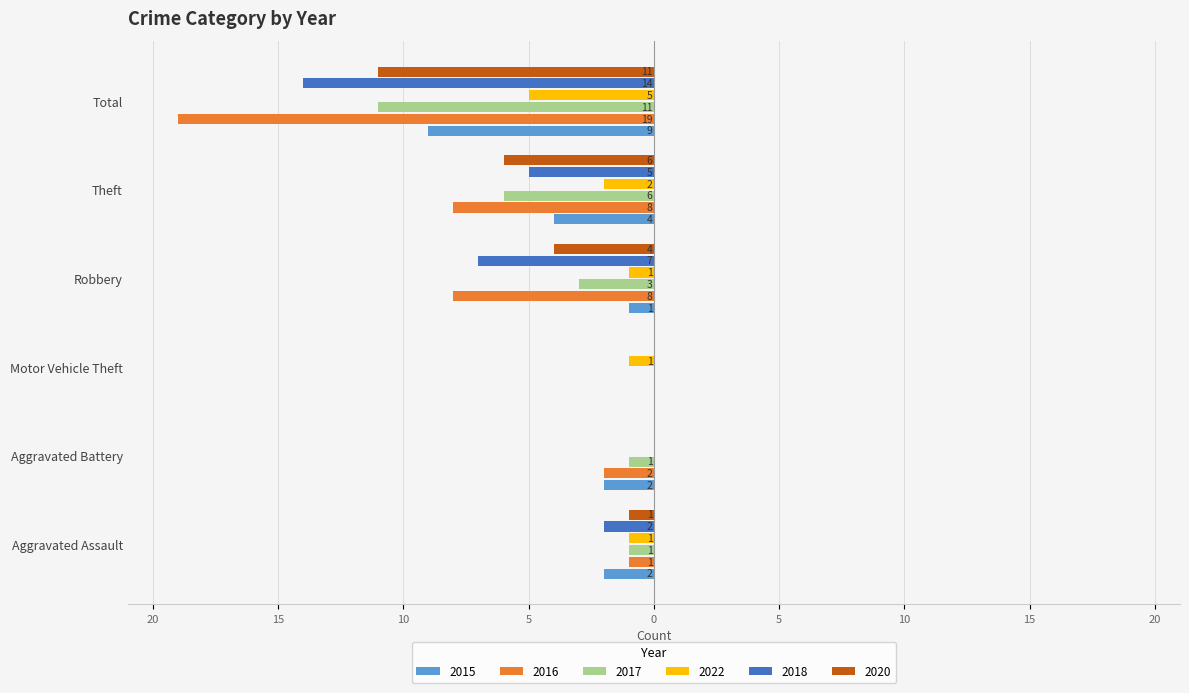

What are all the series names shown in the legend?

2015, 2016, 2017, 2022, 2018, 2020